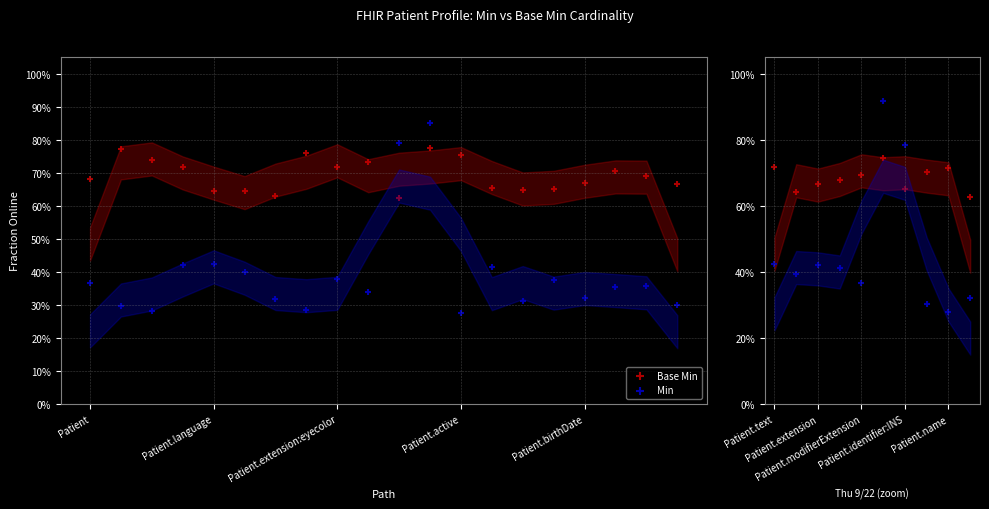

Which series has the largest total across all categories?

Base Min